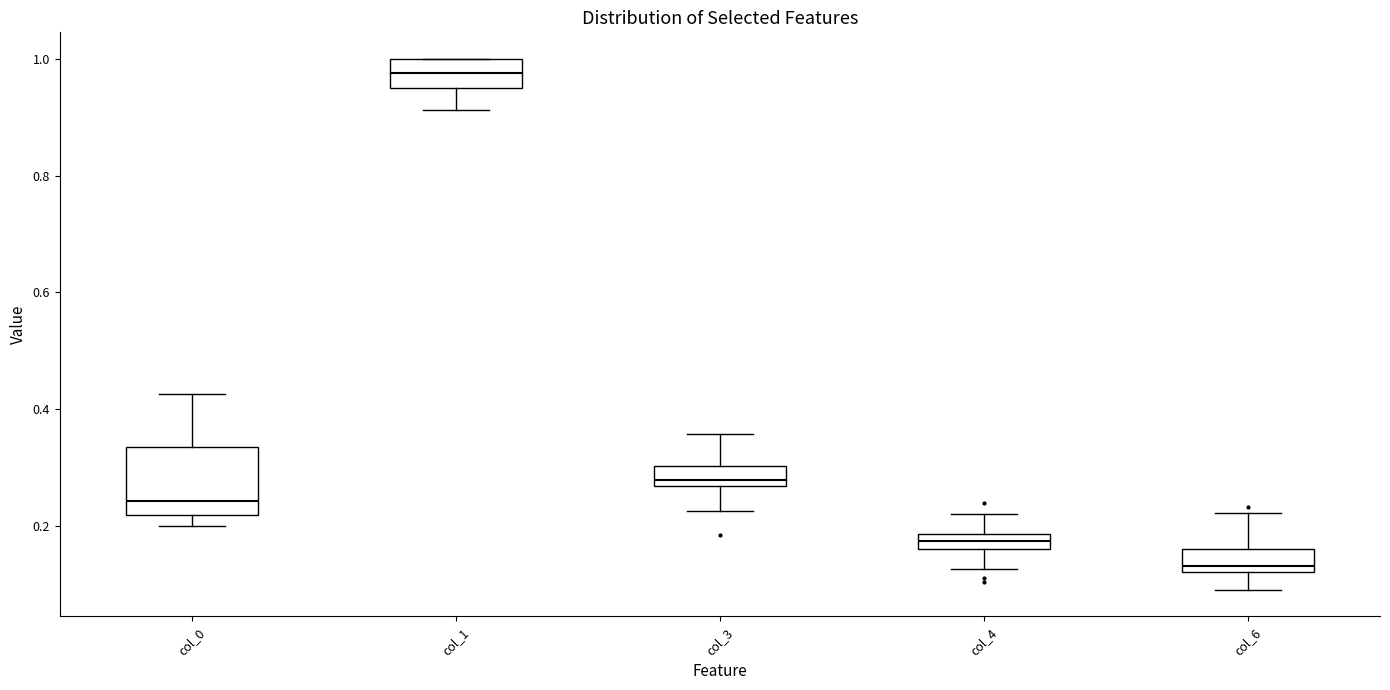

Comparing the boxes themselves (not the whiskers), which one is the tallest?

col_0